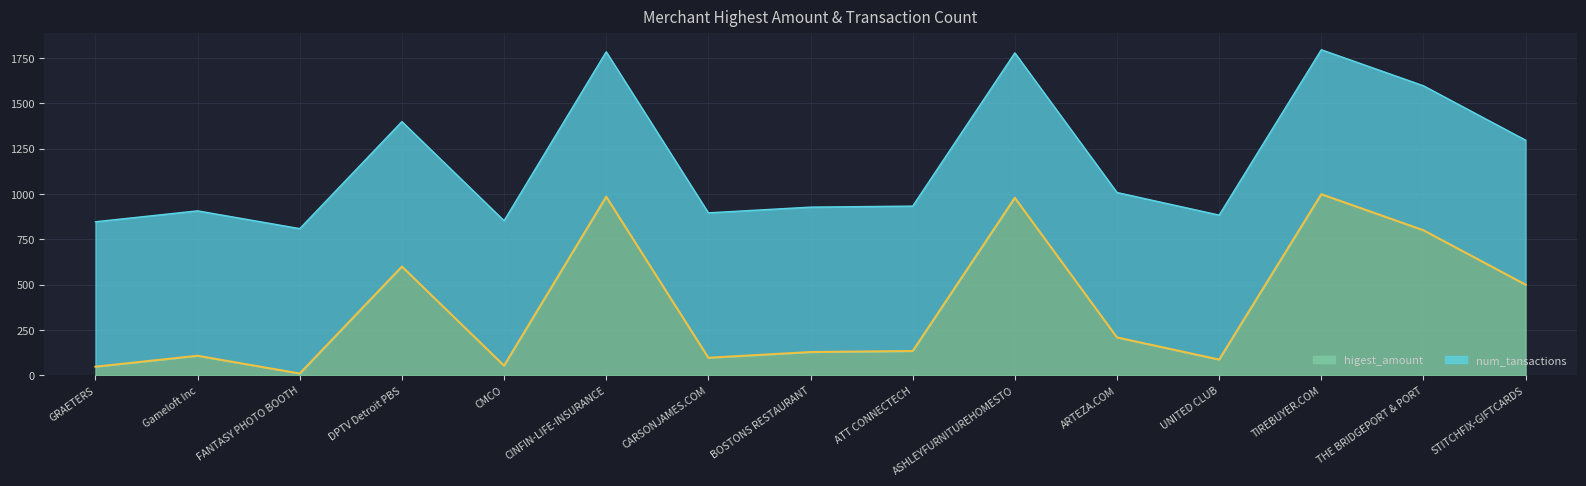

What is the ratio of the value at STITCHFIX-GIFTCARDS to the value at CINFIN-LIFE-INSURANCE?

0.5